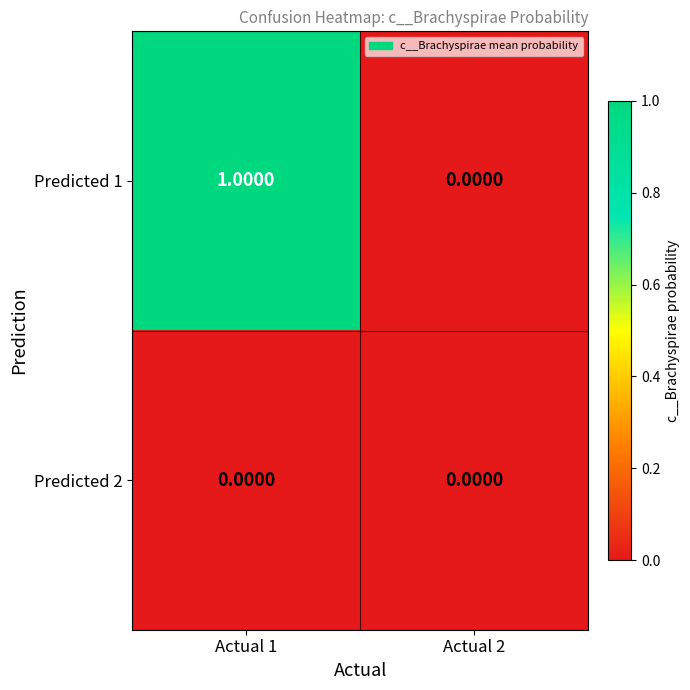

Is the value of Predicted 1 at Actual 1 greater than the value of Predicted 2 at Actual 1?

Yes